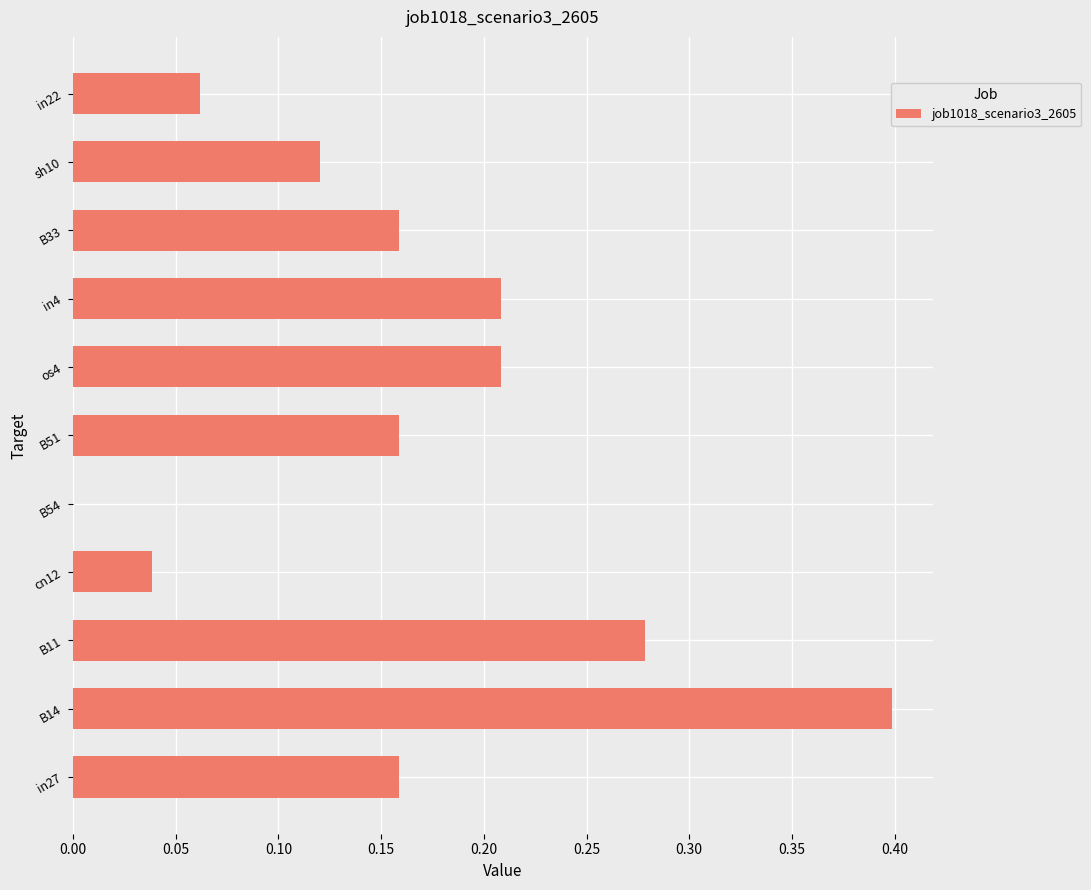

At which category does the chart reach its peak across all series?

B14